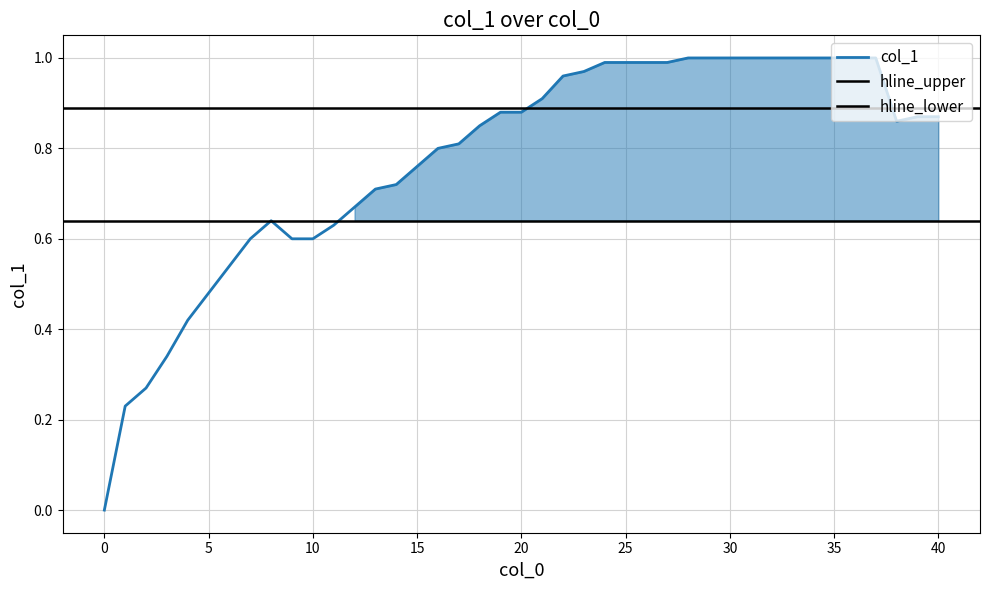

The col_1 series shows 1.3 at 20. True or false?

False